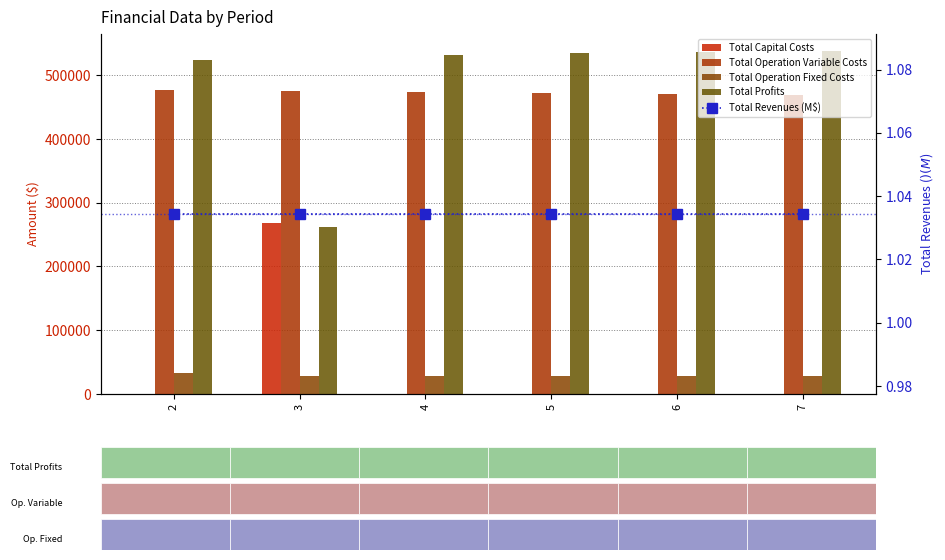

Reading left to right, transcribe all the data shown in this chart.

Total Capital Costs: 2=0.0	3=268800.0	4=0.0	5=0.0	6=0.0	7=0.0
Total Operation Variable Costs: 2=477449.3	3=475633.5	4=473815.2	5=471994.3	6=470171.0	7=468345.1
Total Operation Fixed Costs: 2=33627.6	3=28247.2	4=28247.2	5=28247.2	6=28247.2	7=28247.2
Total Profits: 2=523287.0	3=261683.2	4=532301.5	5=534122.4	6=535945.7	7=537771.6
Total Revenues (M$): 2=1.0	3=1.0	4=1.0	5=1.0	6=1.0	7=1.0